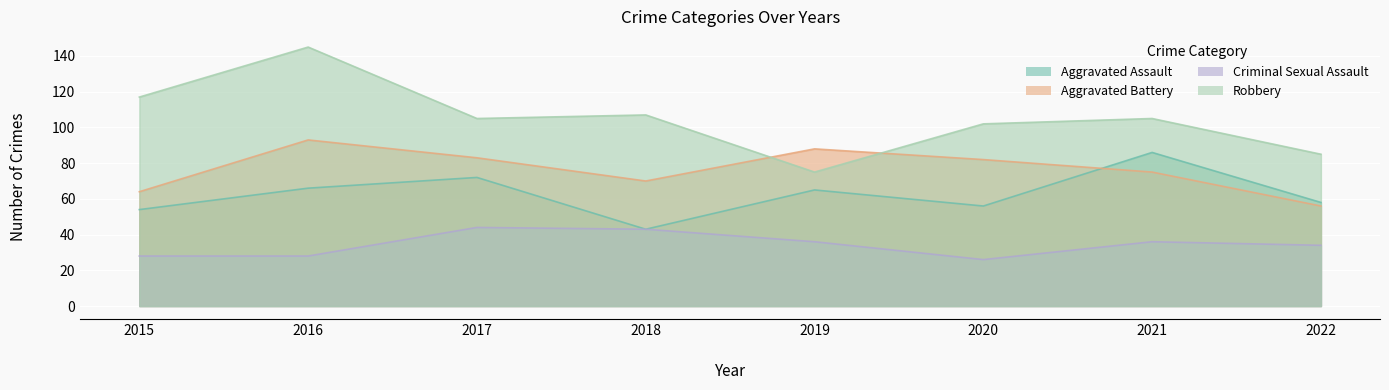

Between 2019 and 2018, which is larger?

2019